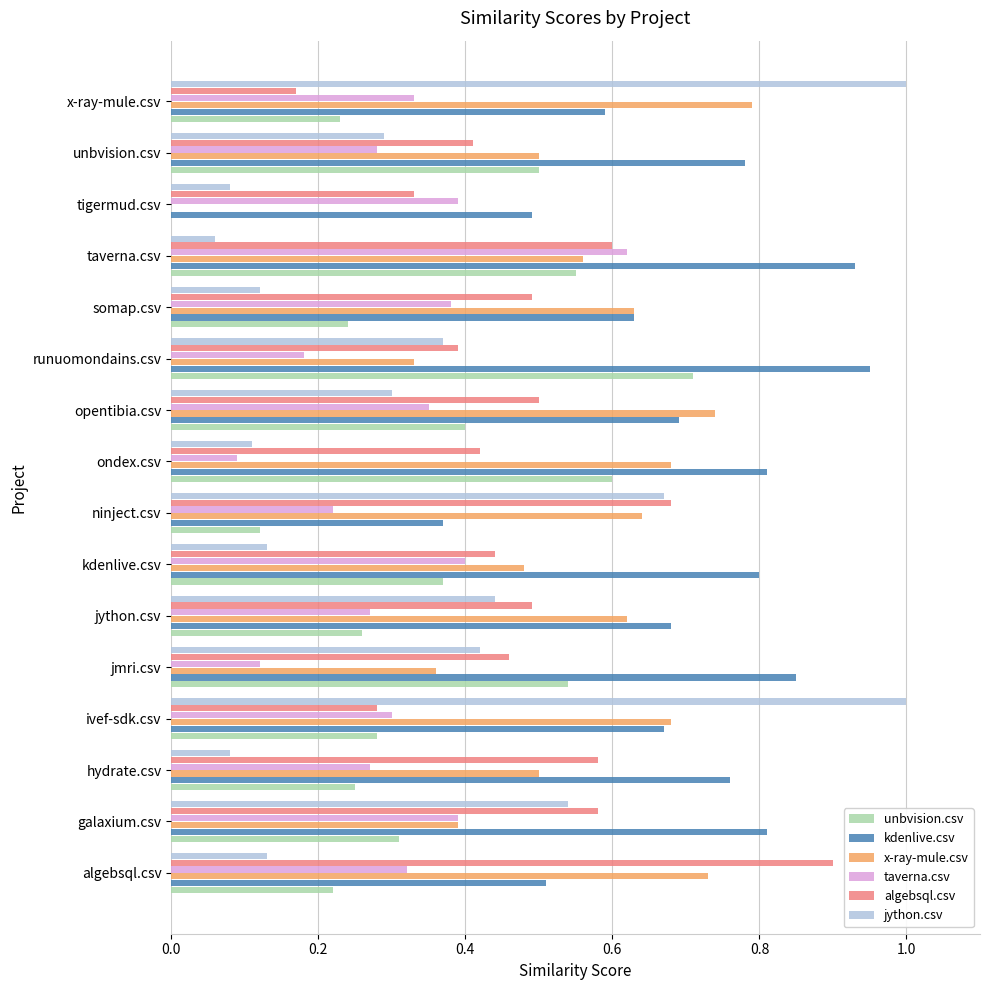

Between algebsql.csv and unbvision.csv, which series saw the biggest shift?

algebsql.csv